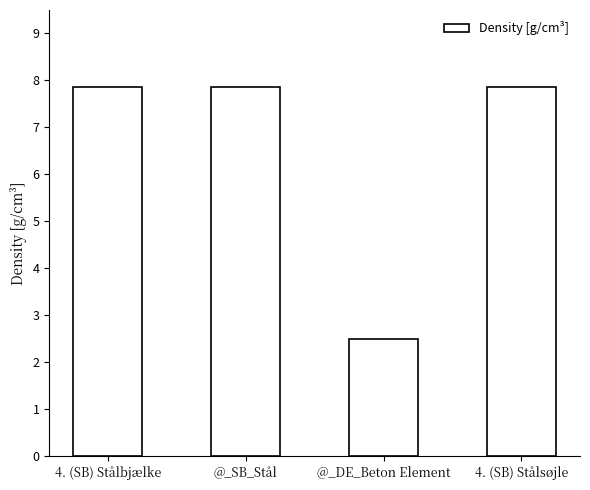

At which label does the data first exceed 7?

4. (SB) Stålbjælke